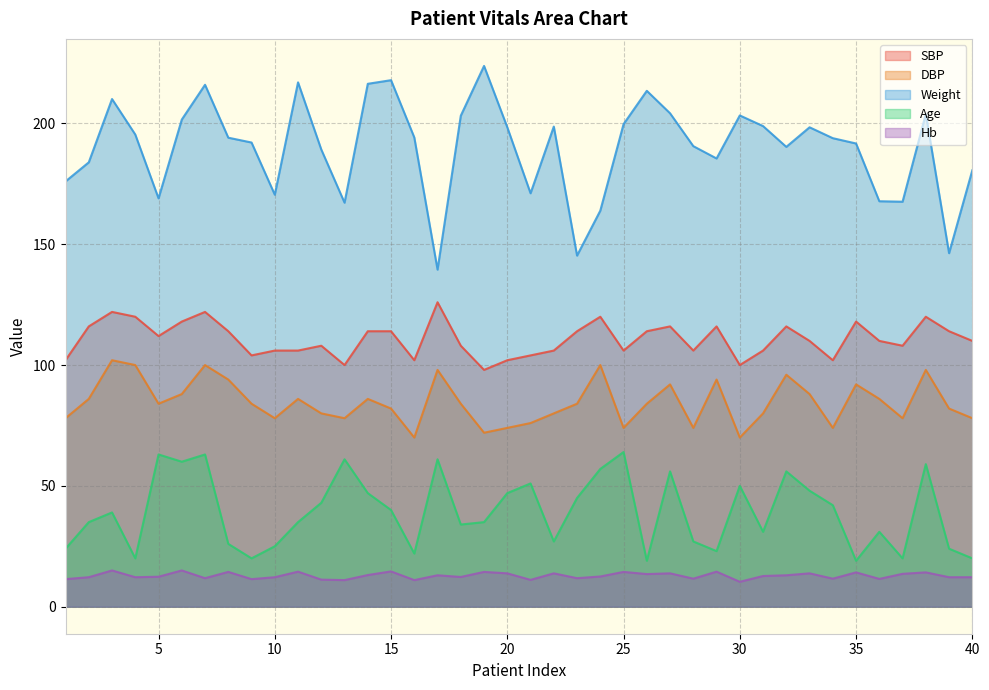

At how many categories does at least one series exceed 38?

40